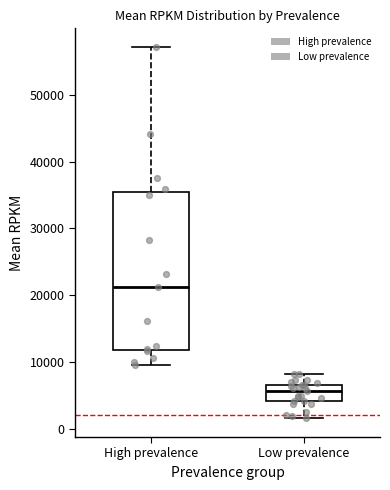

Reading left to right, transcribe this box plot: for each box, give where its median line is, the range the box spans, and where its two whiskers end, as read against the y-axis. The values are not printed on the chart, so give them approximately, as read against the axis.

High prevalence: median 21000, box 12000 to 35000, whiskers 10000 to 57000
Low prevalence: median 6000, box 4000 to 7000, whiskers 2000 to 8000